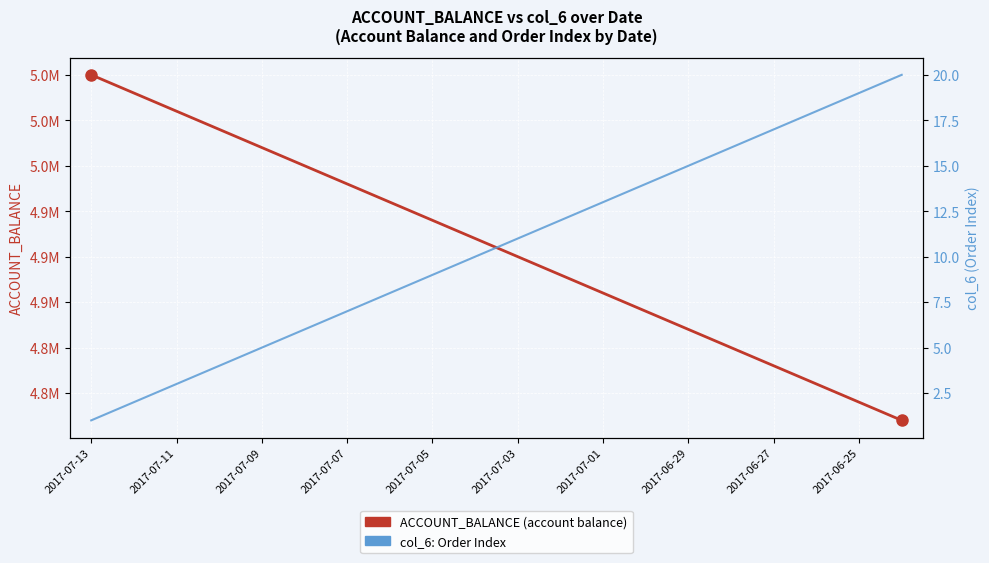

Between 2017-07-03 and 15, which series saw the biggest shift?

ACCOUNT_BALANCE